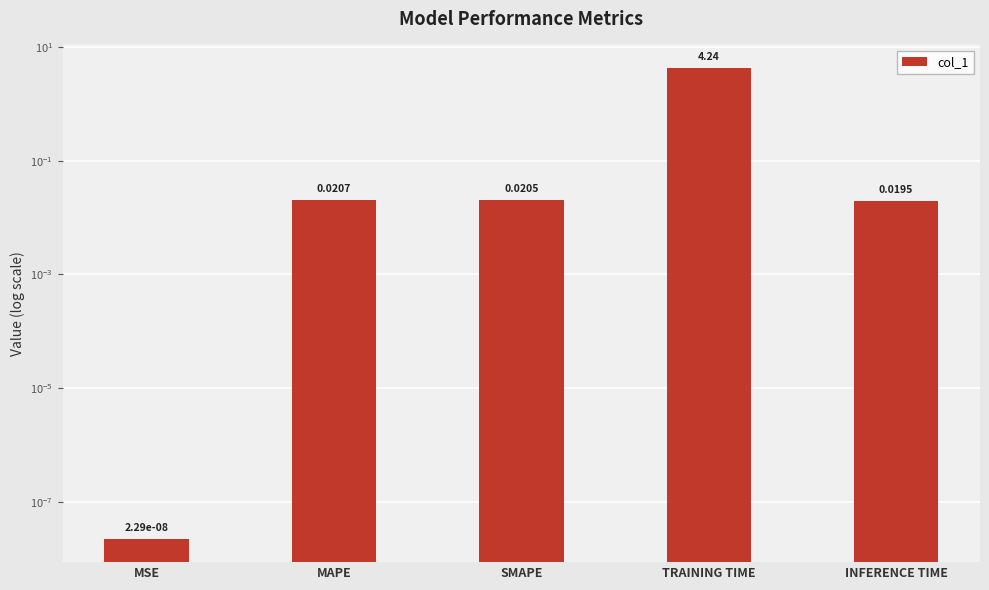

The value at INFERENCE TIME is 0.0. True or false?

True